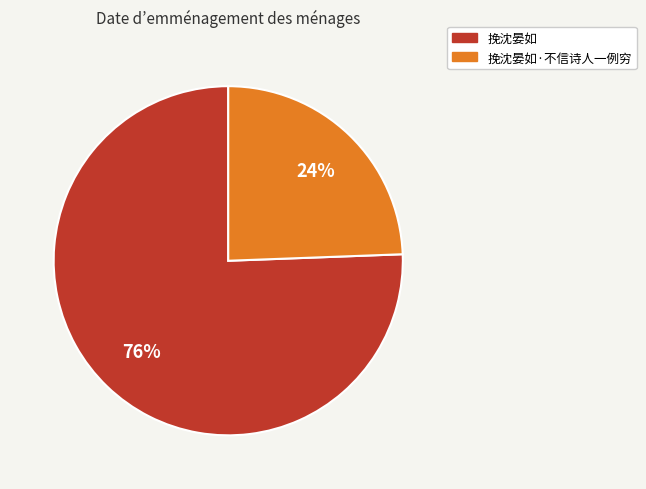

How many segments does this pie chart have?

2